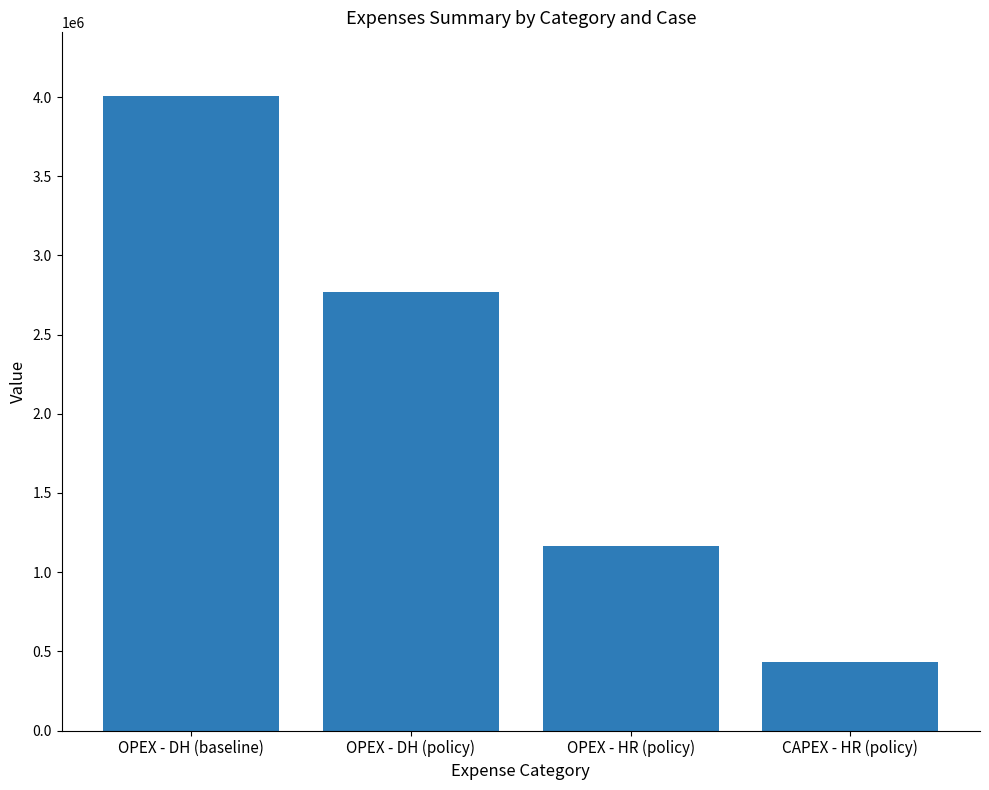

What is the difference between the maximum and minimum values?

3575818.9